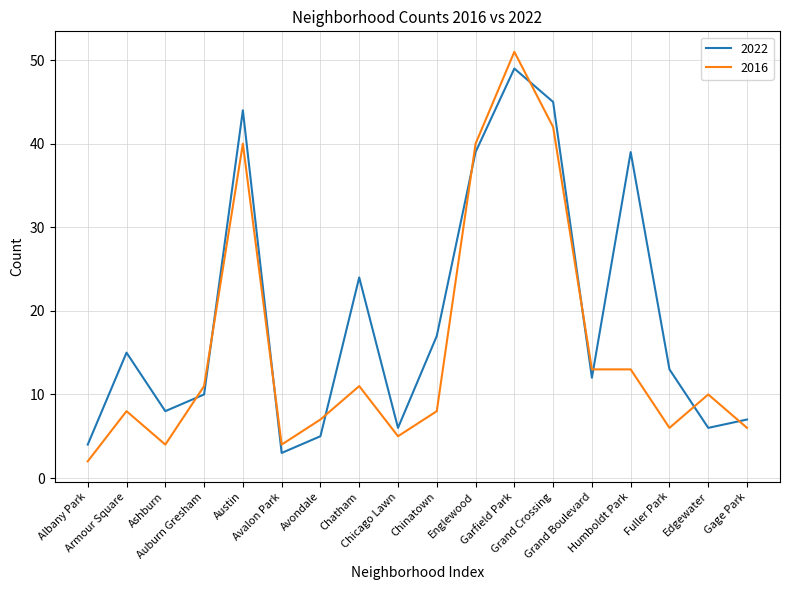

List the series in order of their overall mean, lowest first.

2016, 2022